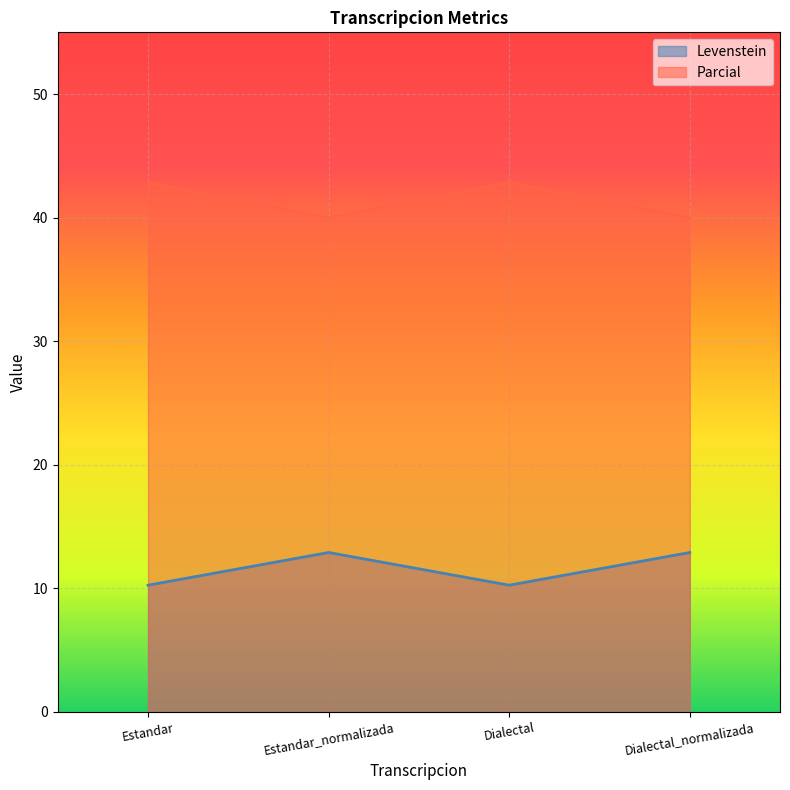

At which label does Parcial reach its minimum?

Estandar_normalizada